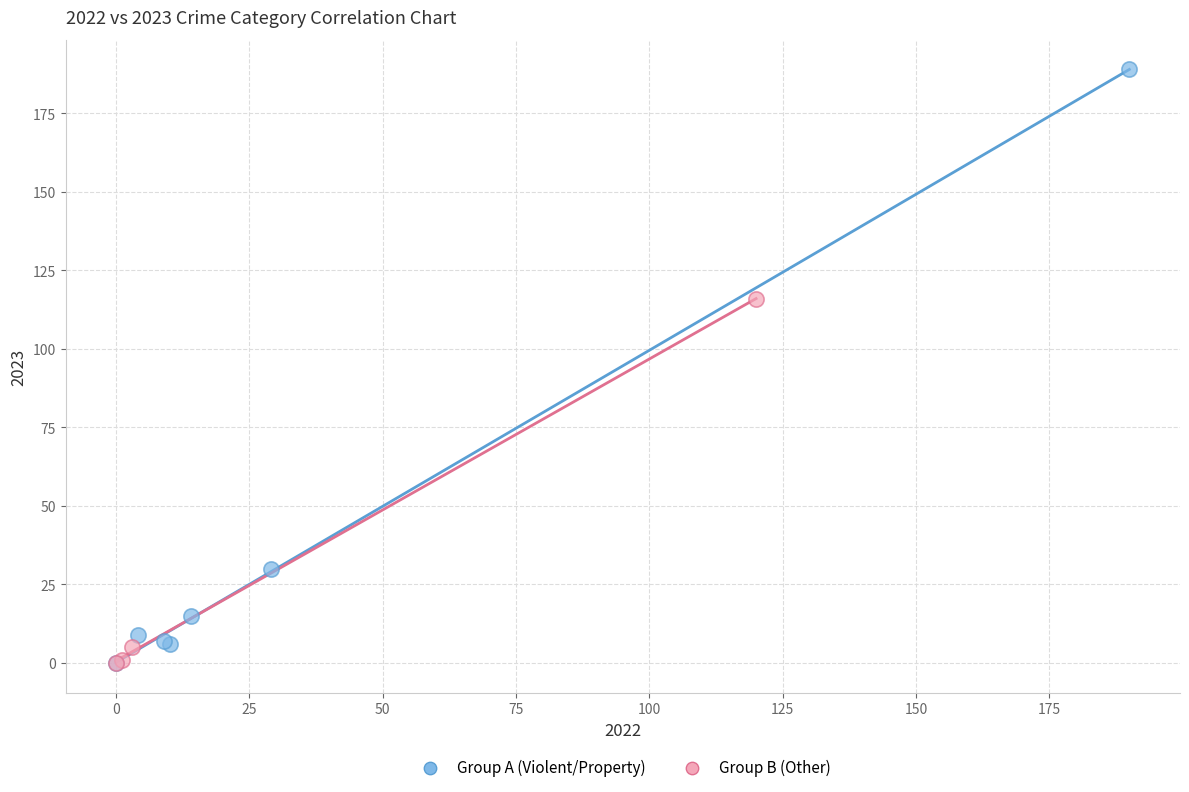

Which series contains the highest Y value?

Group A (Violent/Property)